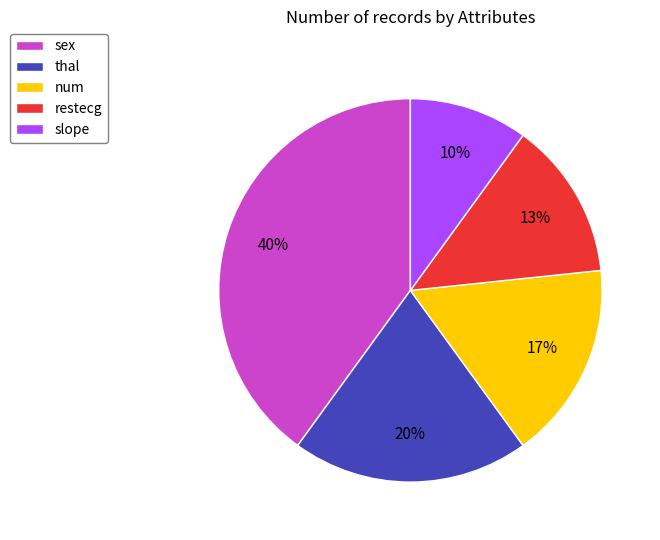

What is the largest slice in the pie chart?

sex